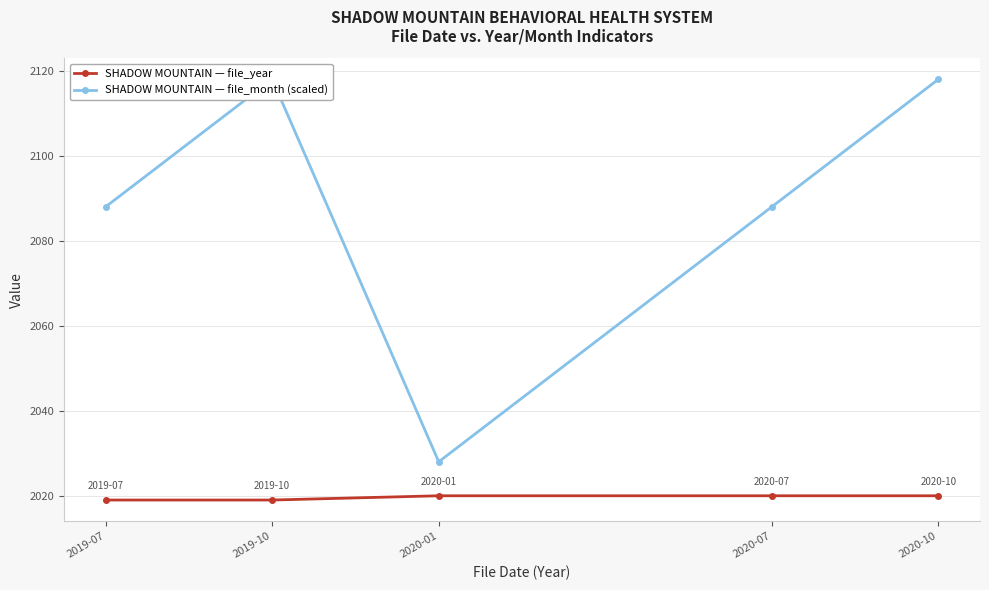

Reading right to left, transcribe all the data shown in this chart.

SHADOW MOUNTAIN — file_year: 2020	2020	2020	2019	2019
SHADOW MOUNTAIN — file_month (scaled): 2118	2088	2028	2118	2088